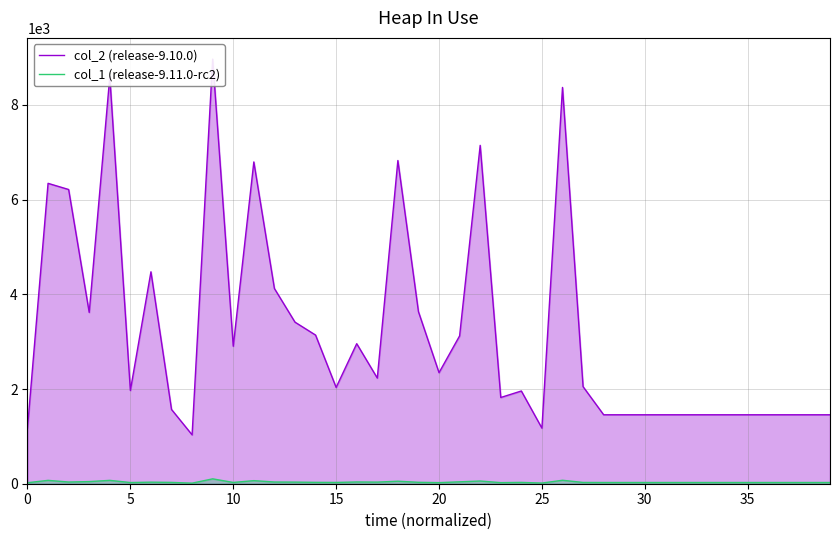

Rank the series by their maximum value, from lowest to highest.

col_1 (release-9.11.0-rc2), col_2 (release-9.10.0)